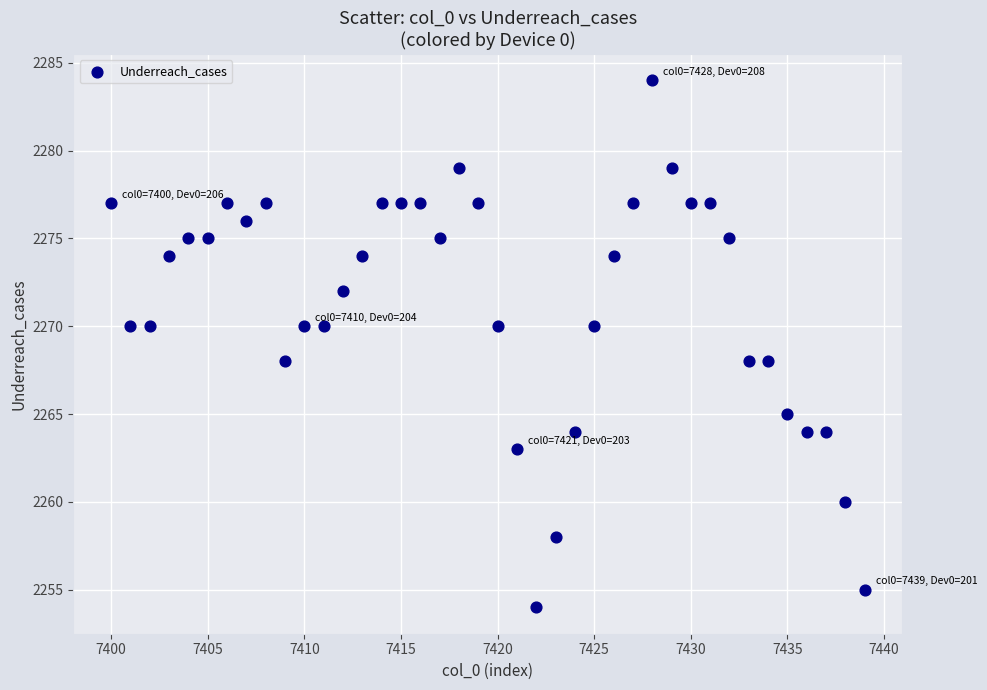

What is the range of X values (max minus min)?

39